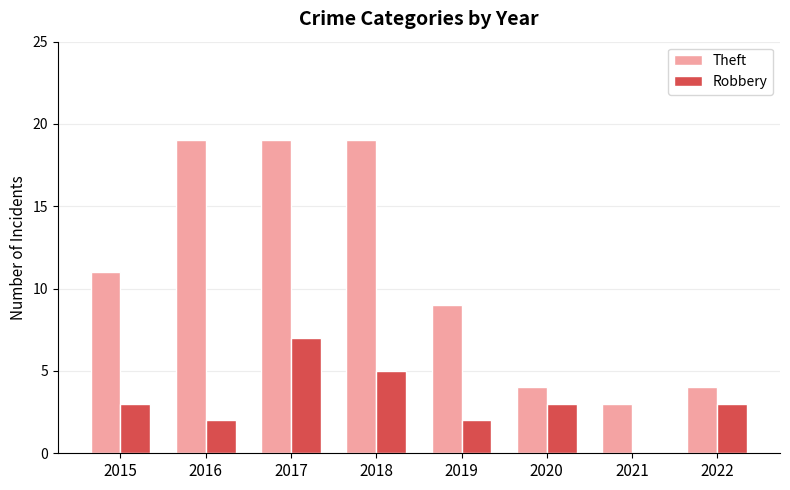

Is it true that Robbery equals 5 at 2018?

True